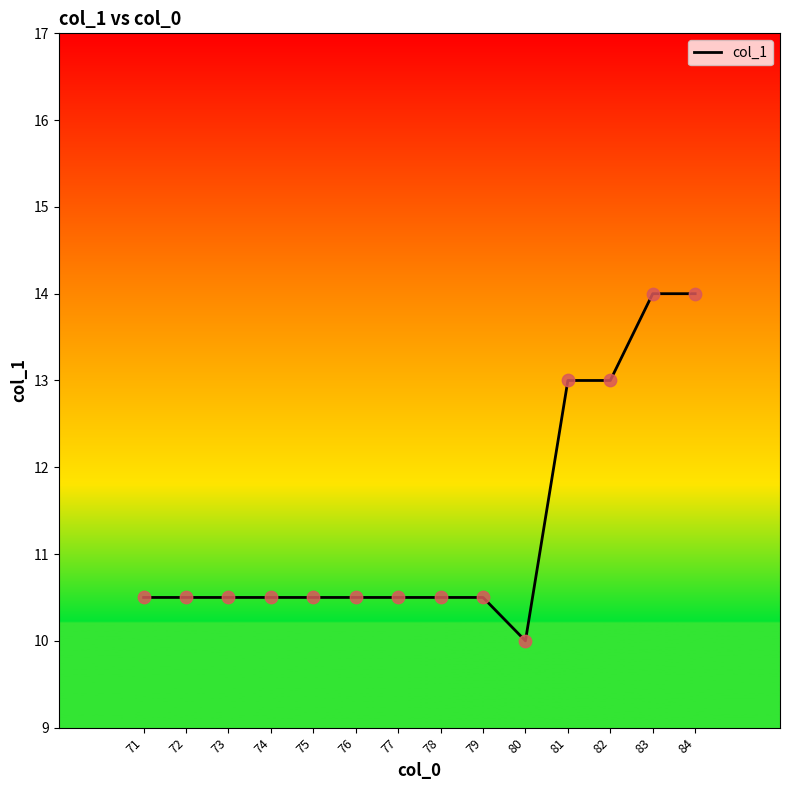

What is the change in value from 75 to 84?

+3.5